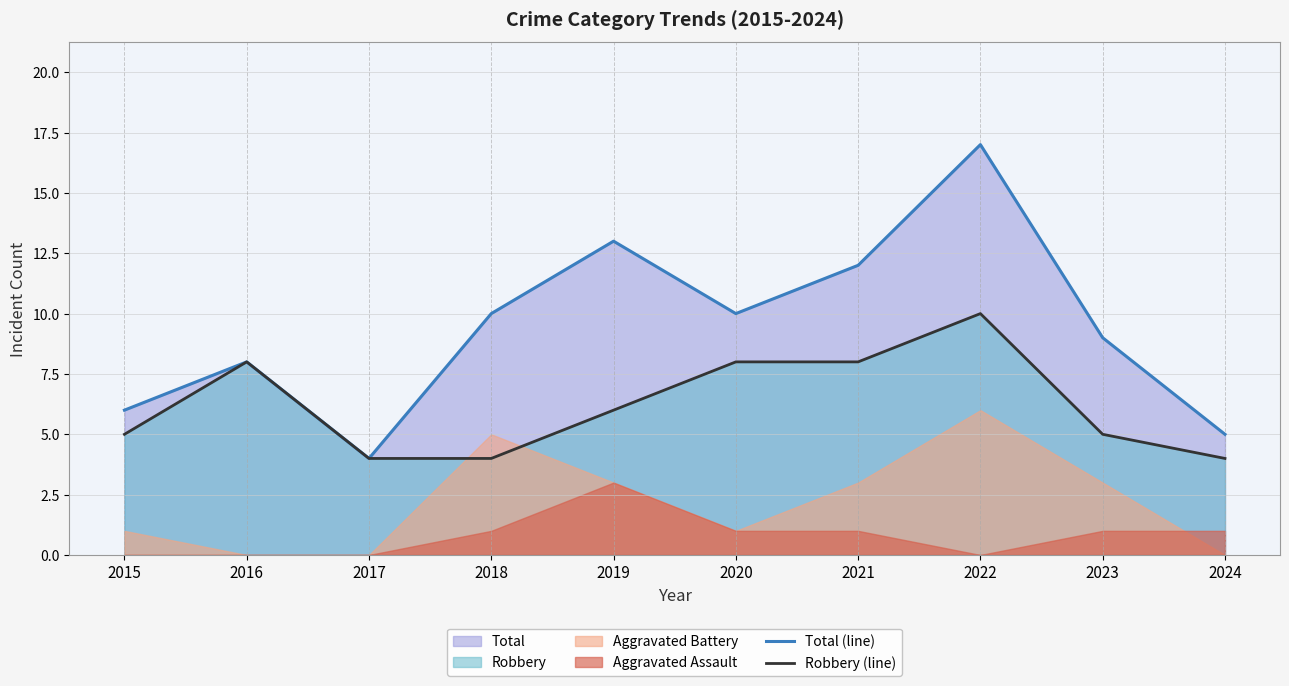

Reading right to left, what are all the values shown in this chart?

Total (line): 2024=5	2023=9	2022=17	2021=12	2020=10	2019=13	2018=10	2017=4	2016=8	2015=6
Robbery (line): 2024=4	2023=5	2022=10	2021=8	2020=8	2019=6	2018=4	2017=4	2016=8	2015=5